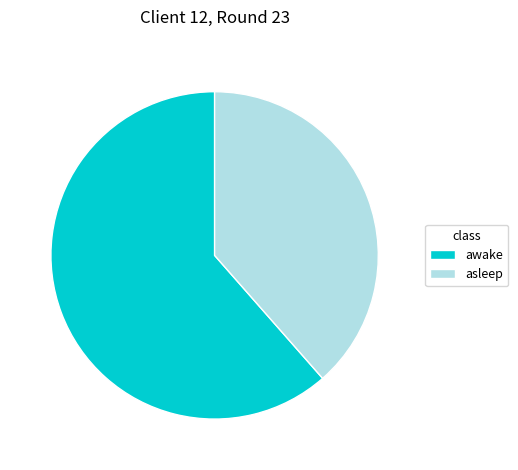

Does any single category account for the majority?

Yes